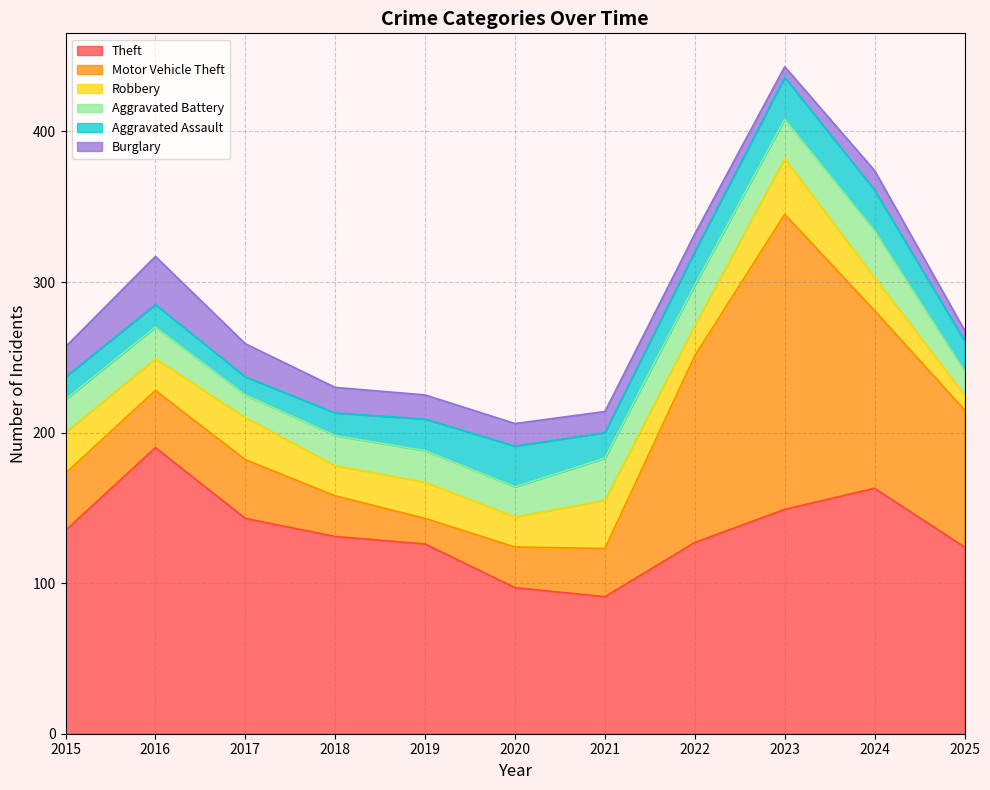

True or false: Aggravated Battery and Burglary intersect in this chart.

True